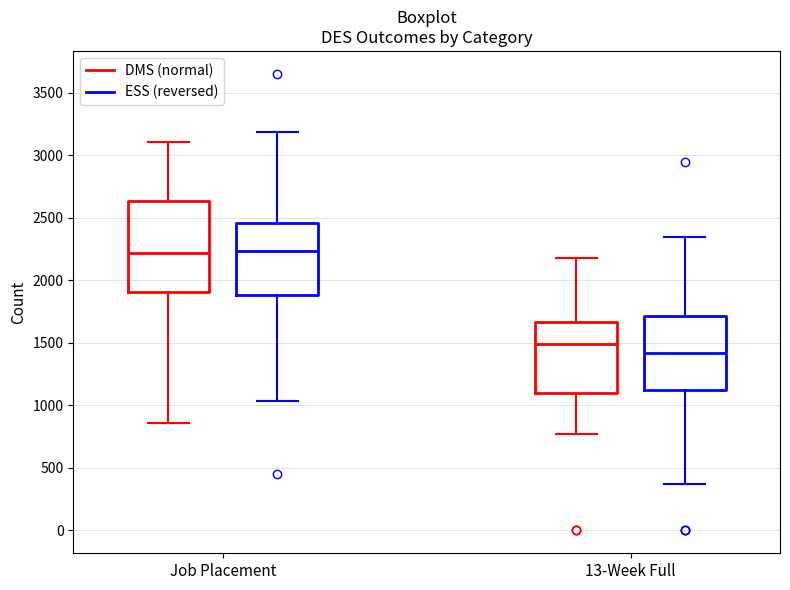

Which box is the tallest, from its lower edge to its upper edge?

Job Placement (DMS (normal))